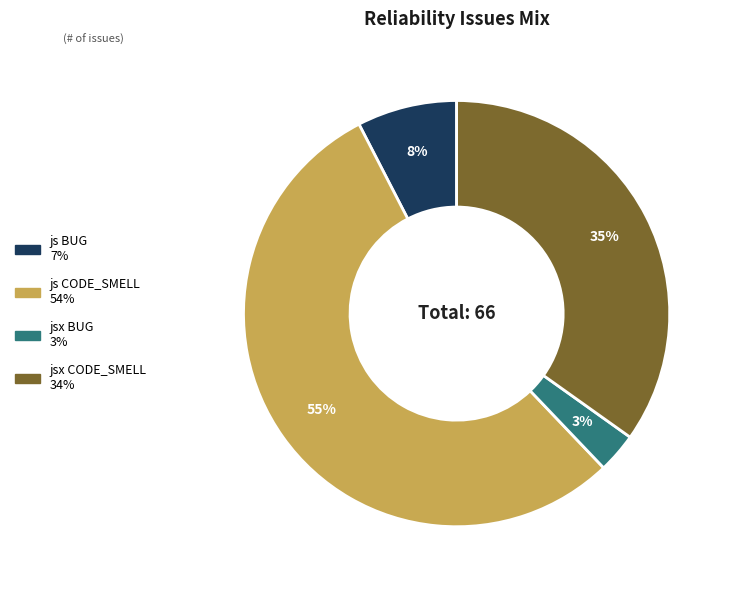

Rank the categories by value from lowest to highest.

jsx BUG, js BUG, jsx CODE_SMELL, js CODE_SMELL